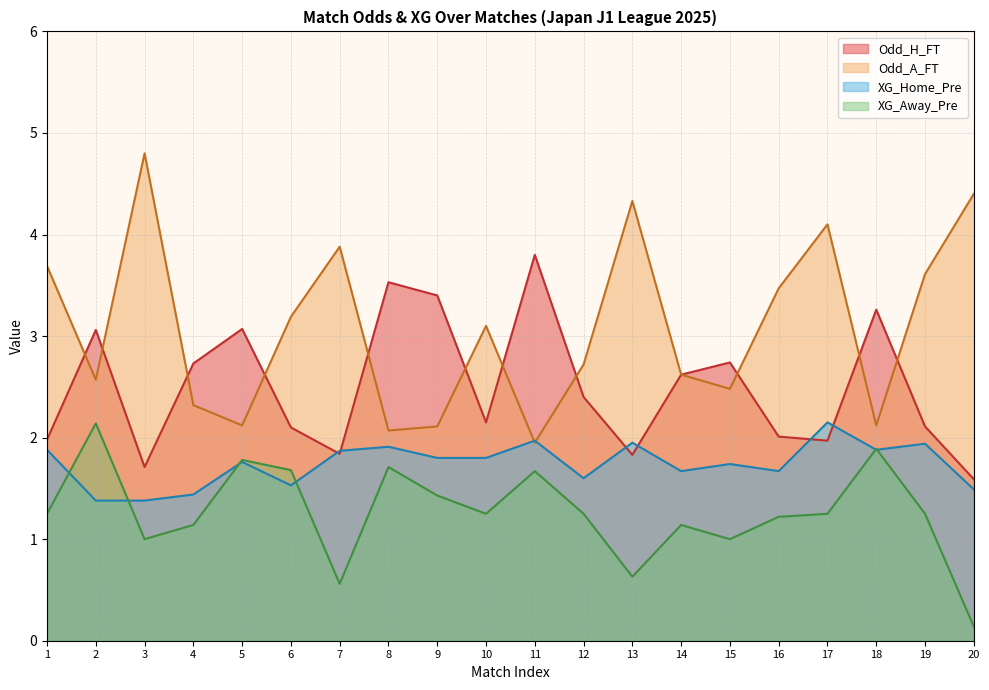

What is the value of the Odd_H_FT point at the 6th from the left?

2.1